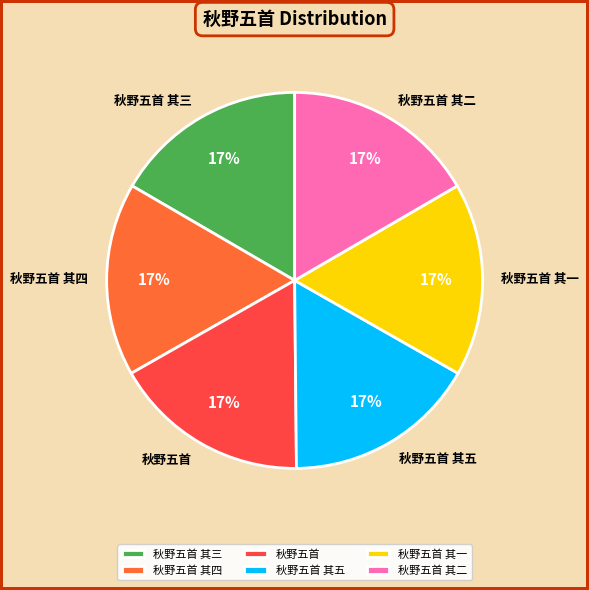

What is the ratio of the value at 秋野五首 其一 to the value at 秋野五首 其五?

1.0